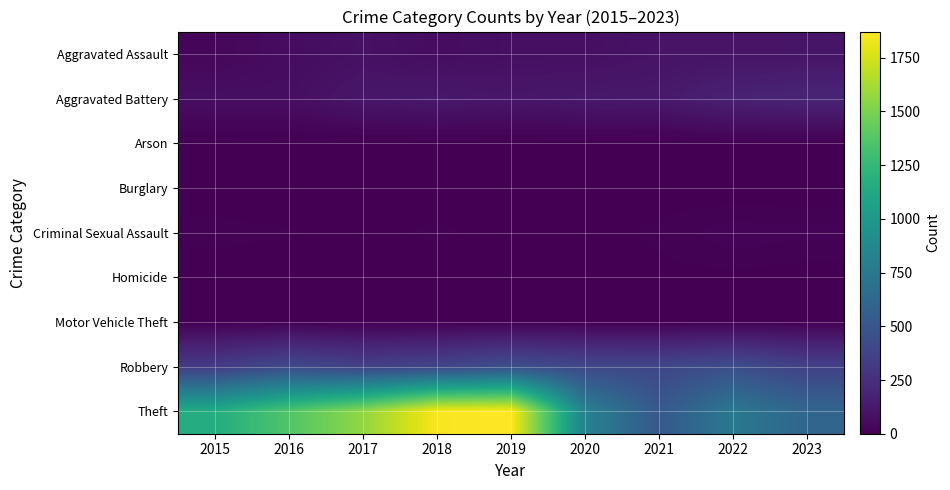

At how many categories does at least one series exceed 703?

7